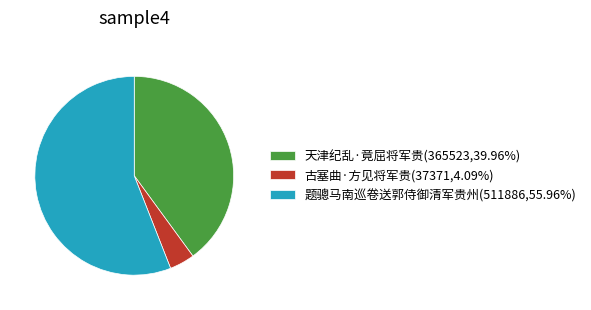

Is there any slice that represents more than half of the pie?

Yes